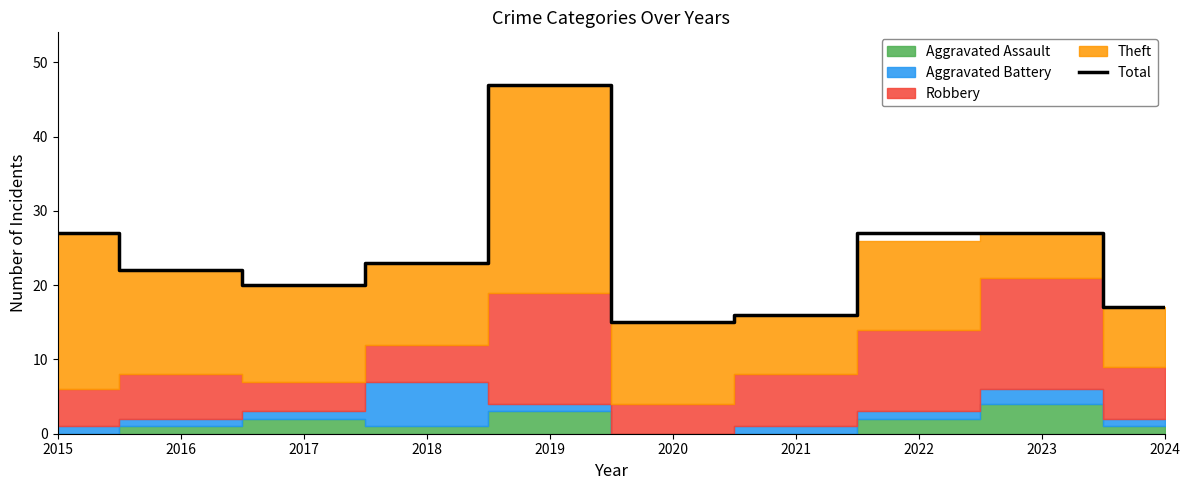

What is the smallest value displayed?

15